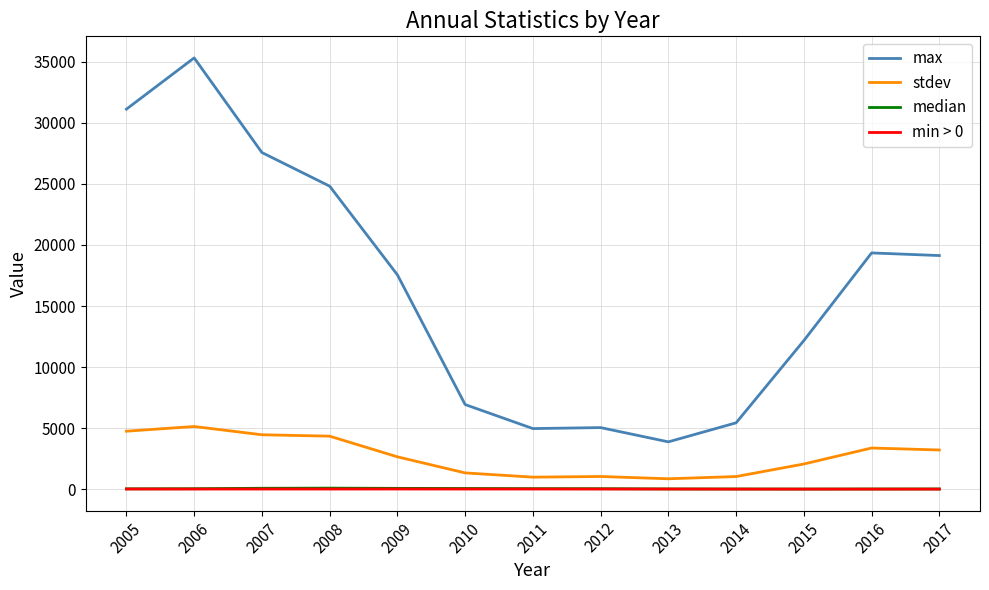

Which series has the largest range (max minus min)?

max